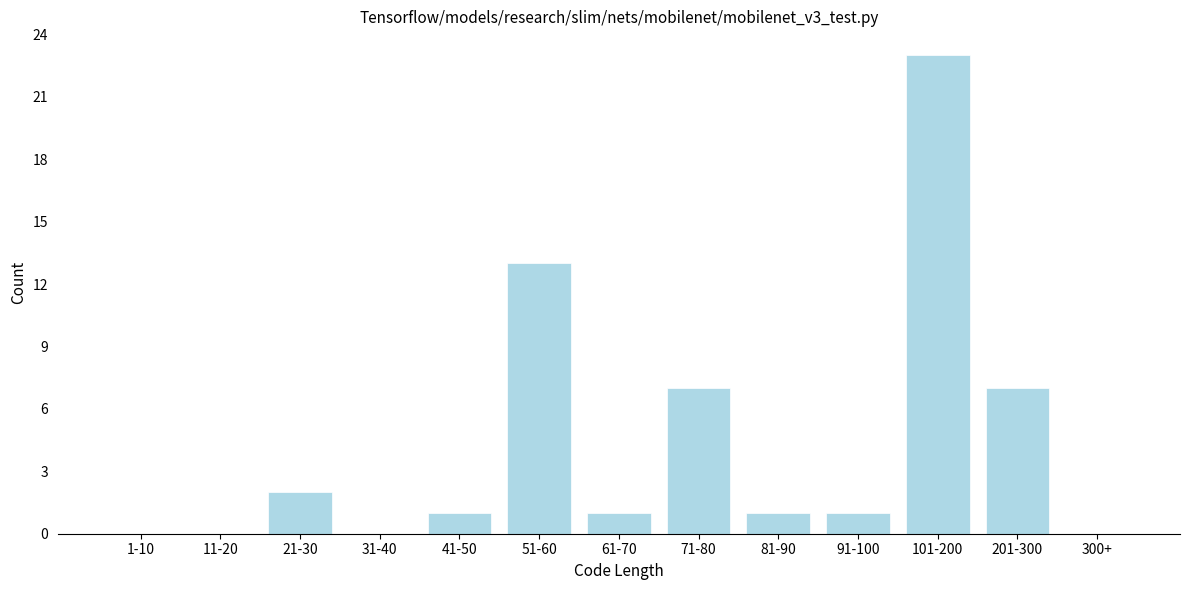

Reading left to right, what are all the values shown in this chart?

1-10=0	11-20=0	21-30=2	31-40=0	41-50=1	51-60=13	61-70=1	71-80=7	81-90=1	91-100=1	101-200=23	201-300=7	300+=0